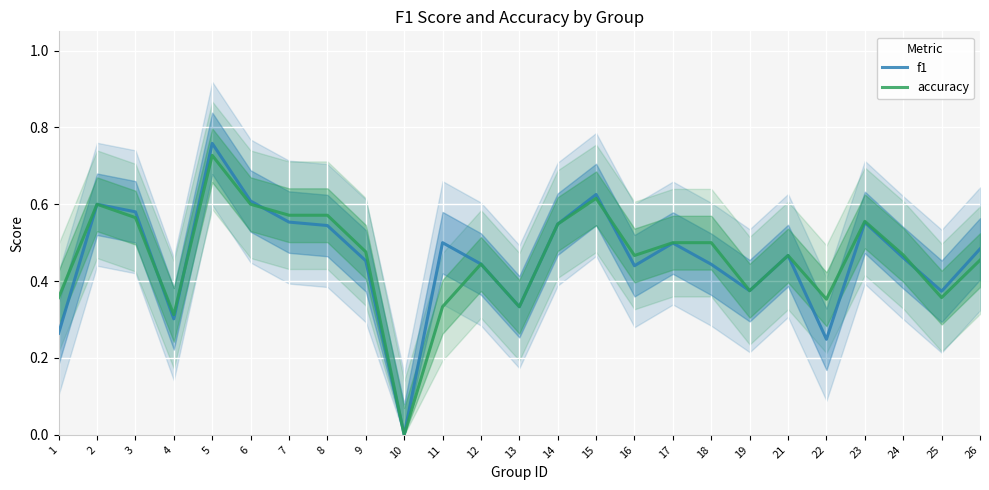

Where is the first local maximum for accuracy?

2